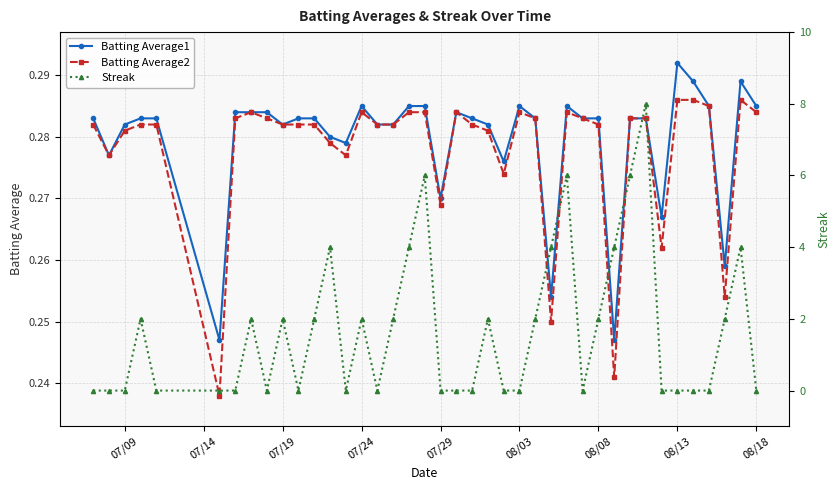

How many categories are shown in the chart?

40